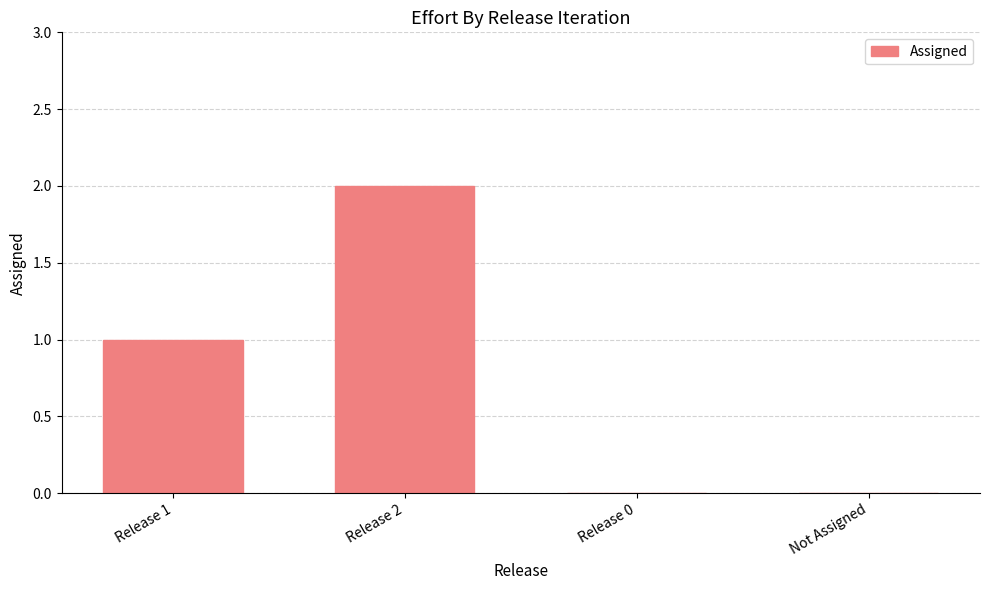

What is the average value?

1